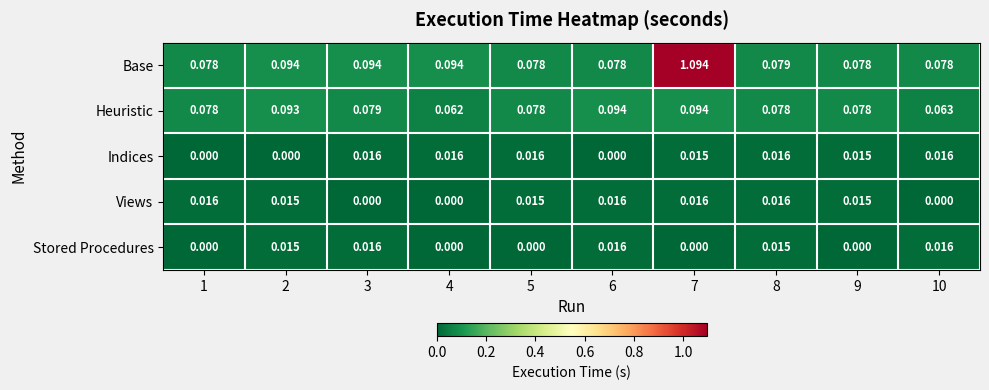

Which series changed the most between 2 and 8?

Indices